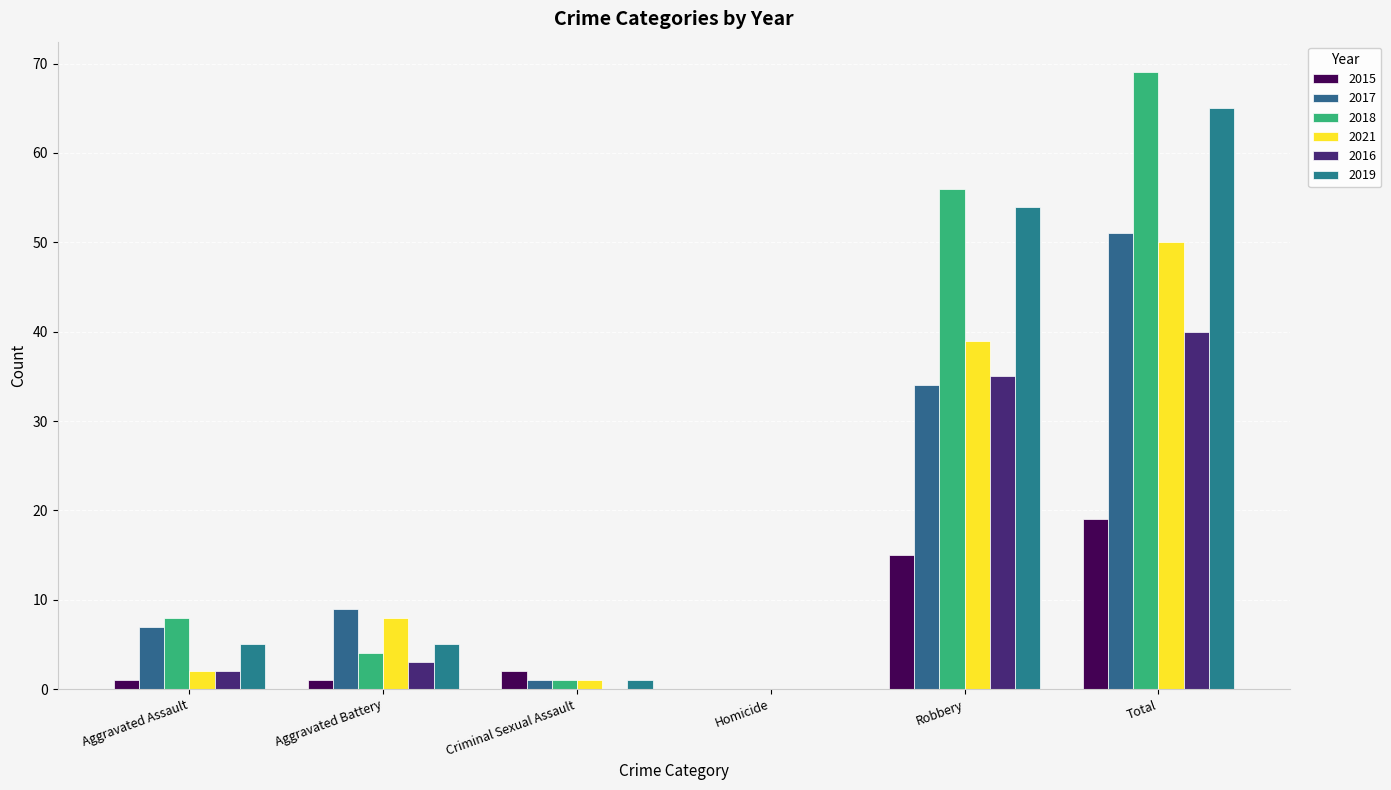

Rank the categories by 2016 value from lowest to highest.

Criminal Sexual Assault, Homicide, Aggravated Assault, Aggravated Battery, Robbery, Total